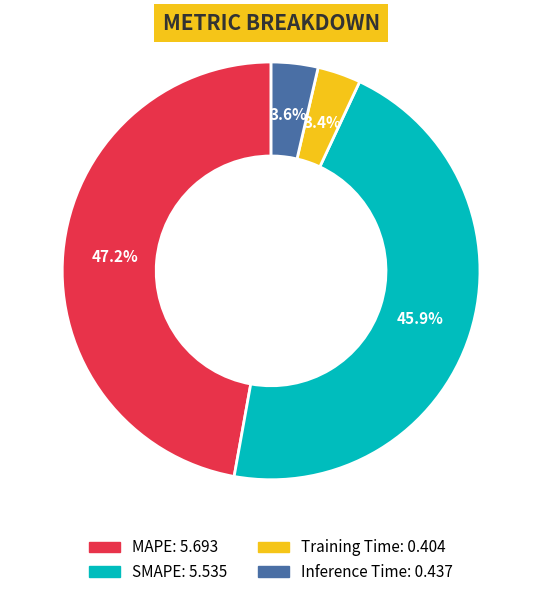

How many slices are in this pie chart?

4